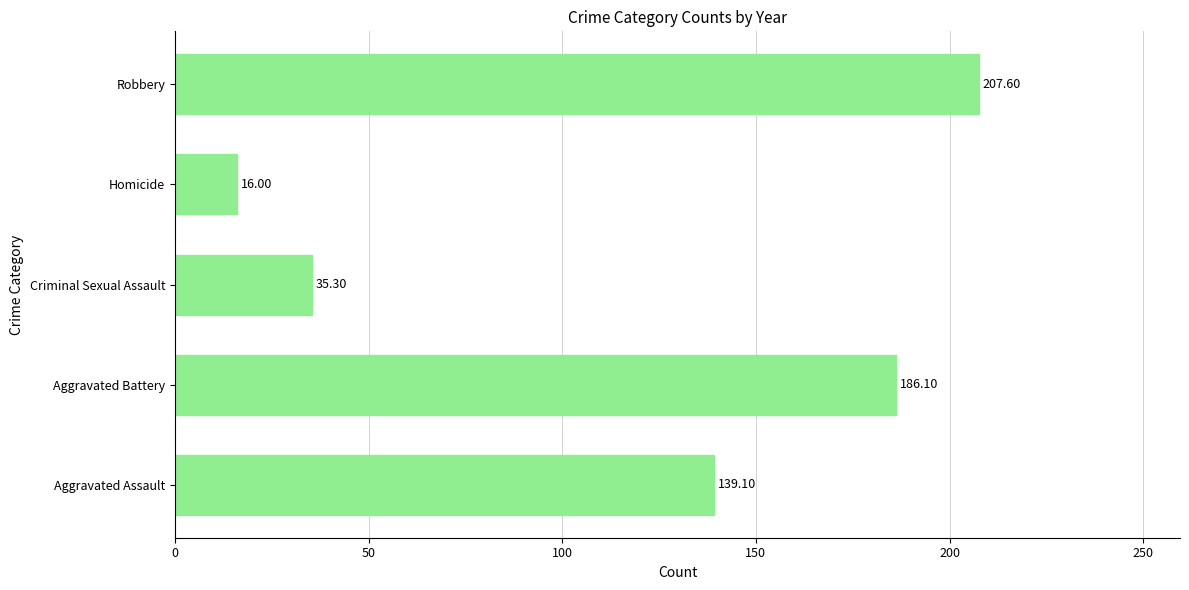

Count the number of data series in this chart.

1